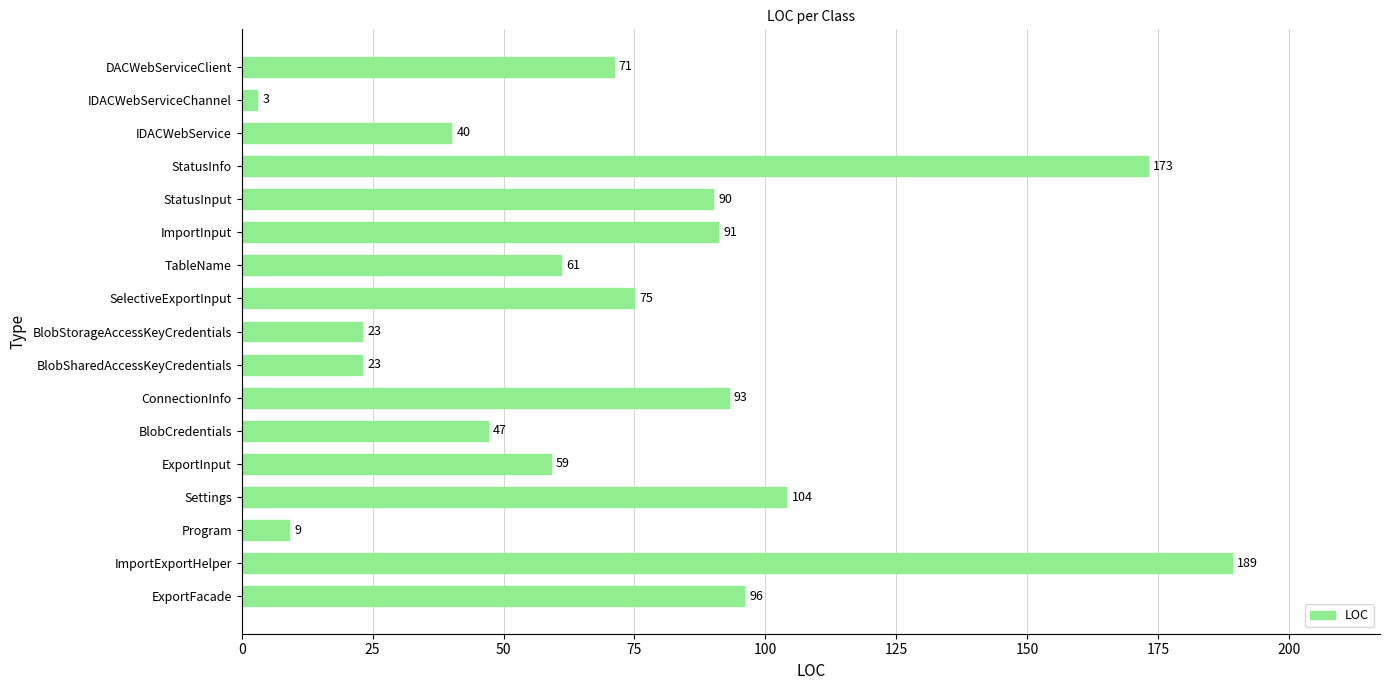

Which has a higher value, ExportFacade or IDACWebServiceChannel?

ExportFacade